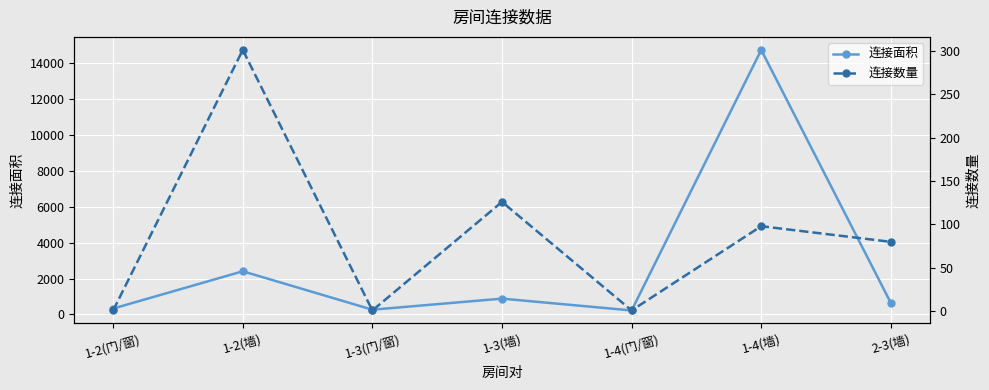

Which category has the lowest value in the 连接面积 series?

1-4(门/窗)